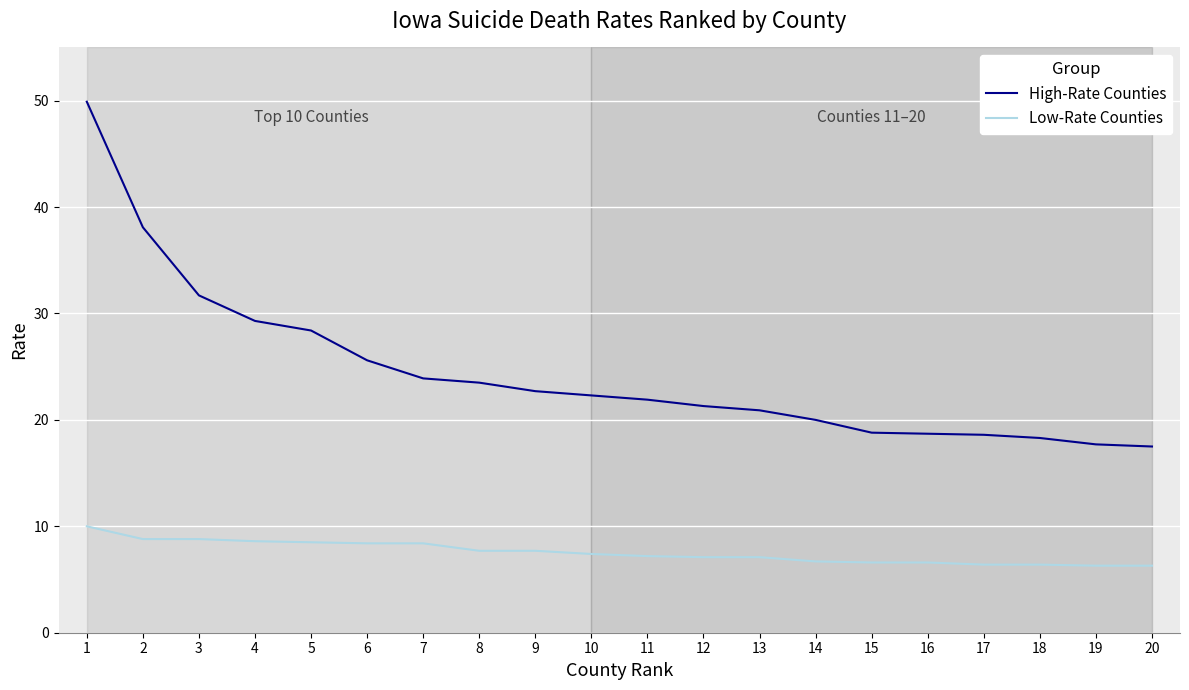

Count the number of categories in the chart.

20